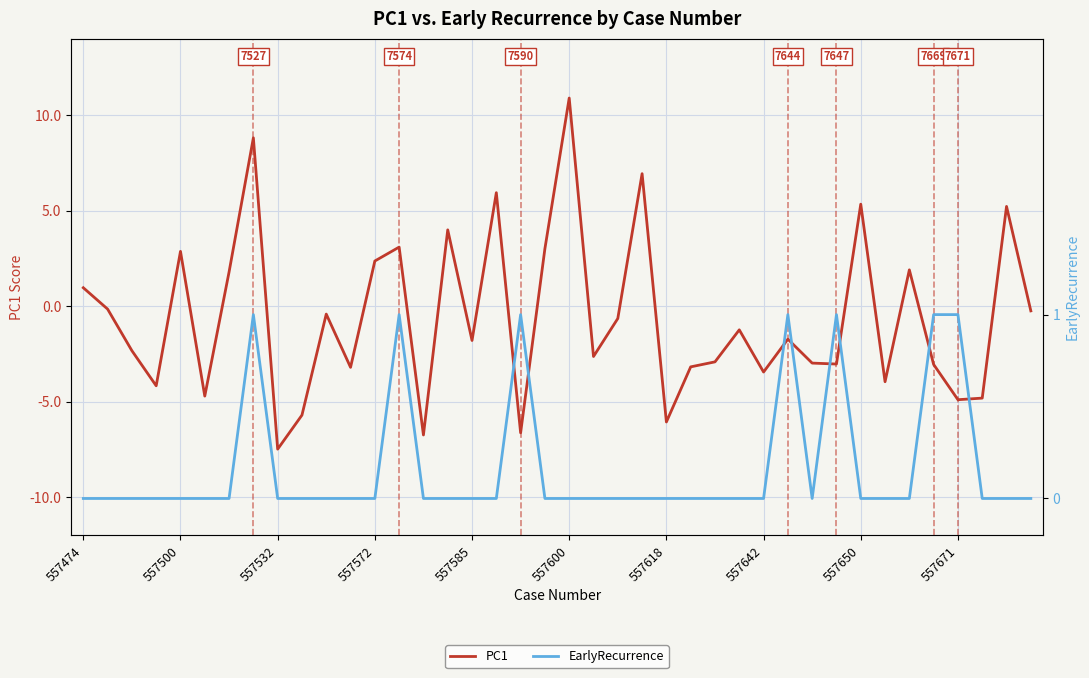

The value of PC1 at 37 is -1.7. True or false?

False